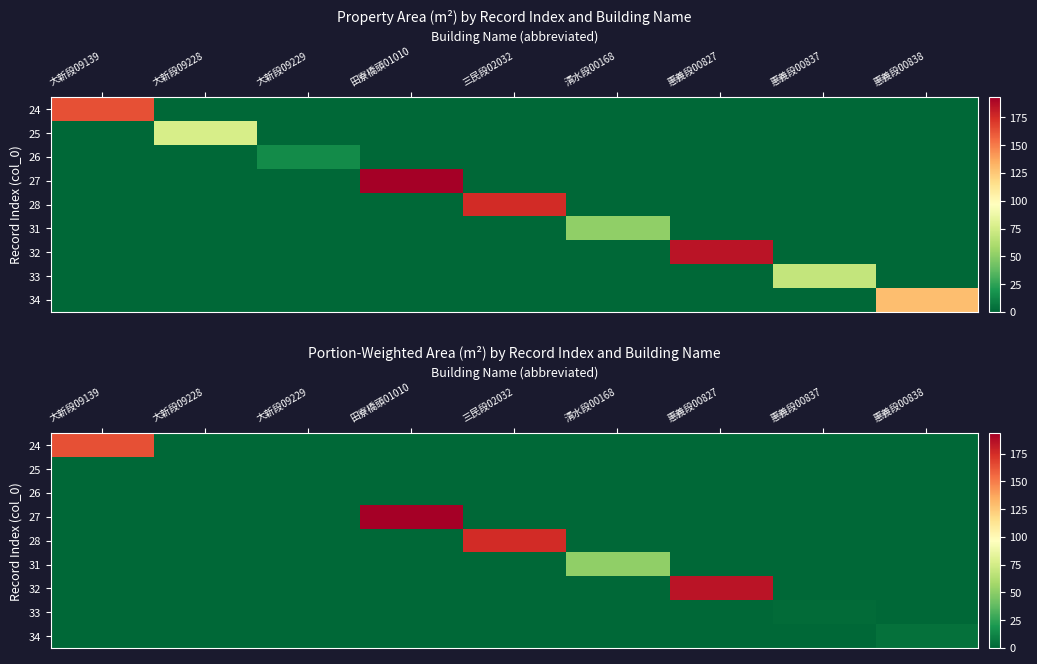

List the series in order of their peak value, highest first.

27, 32, 28, 24, 31, 34, 33, 25, 26